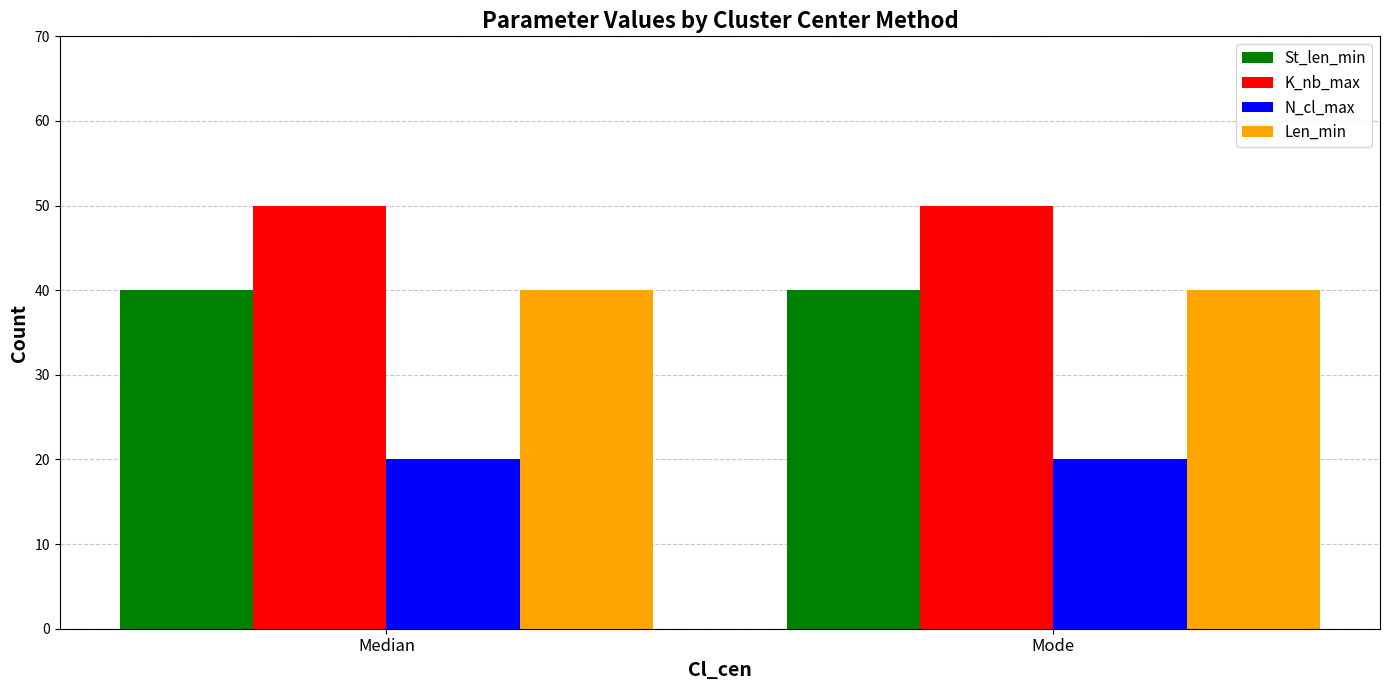

Is the value of N_cl_max at Median greater than the value of K_nb_max at Mode?

No